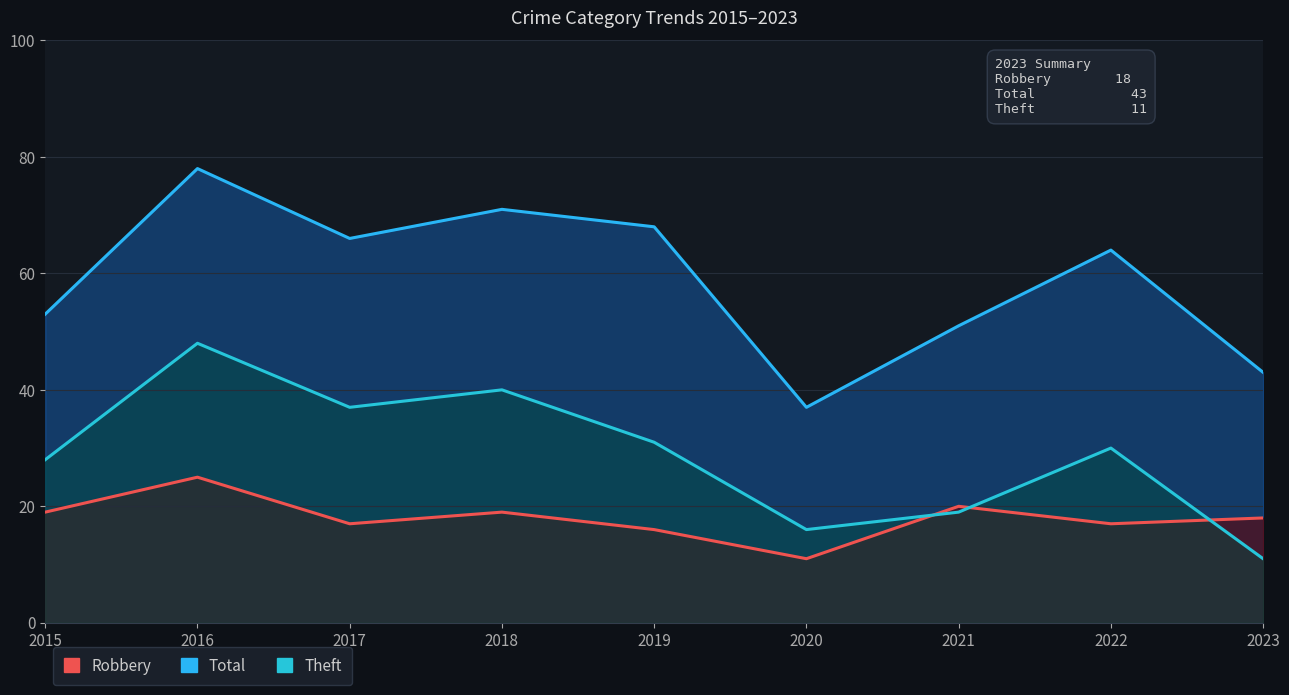

What is the approximate value of Theft at 2020, to the nearest 10?

20